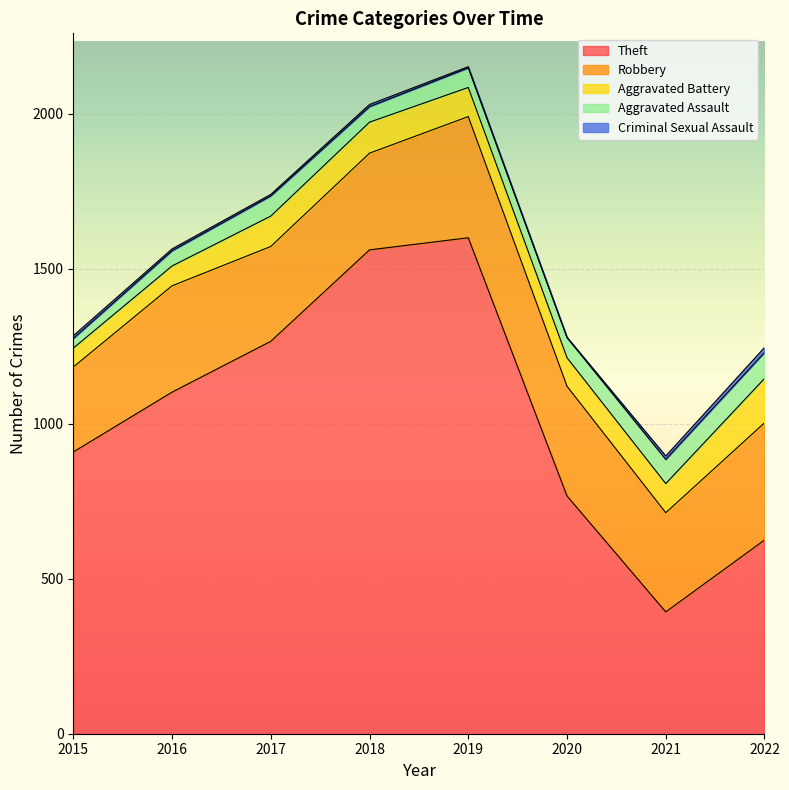

Reading left to right, transcribe all the data shown in this chart.

Theft: 909	1102	1266	1561	1600	767	393	625
Robbery: 274	343	306	312	391	354	320	378
Aggravated Battery: 61	64	98	100	94	92	94	143
Aggravated Assault: 31	49	65	50	63	65	78	84
Criminal Sexual Assault: 9	6	5	7	4	1	11	16